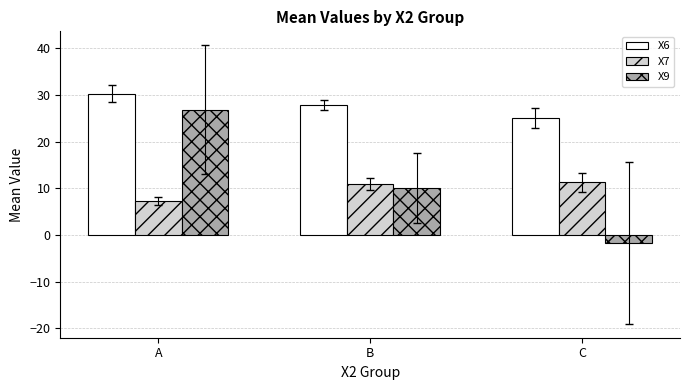

Reading left to right, list all the values displayed in this chart.

X6: A=30.3	B=27.8	C=25.1
X7: A=7.2	B=11.0	C=11.3
X9: A=26.9	B=10.1	C=-1.7